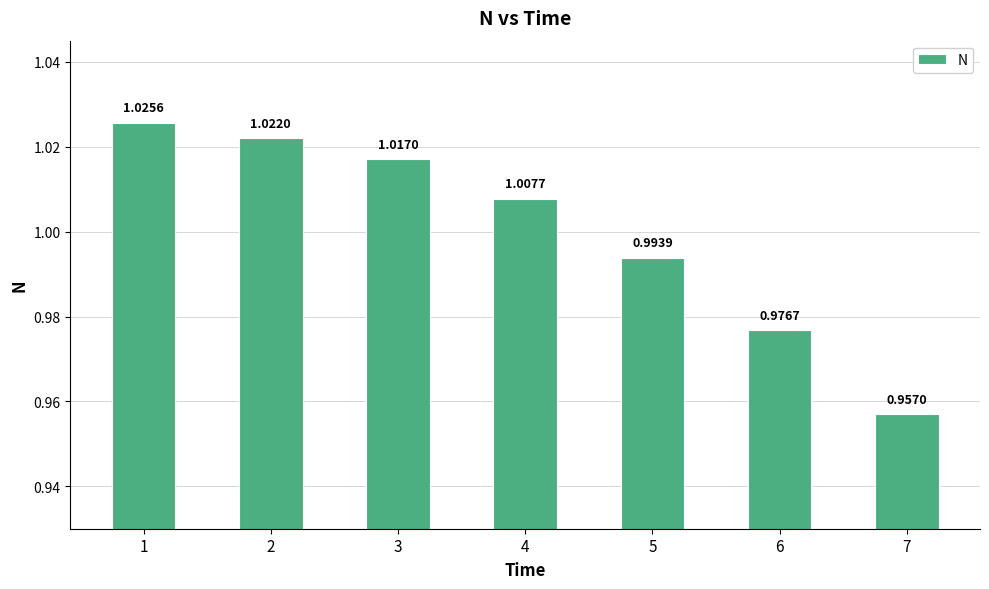

What is the sum of the values at 1 and 4?

2.0